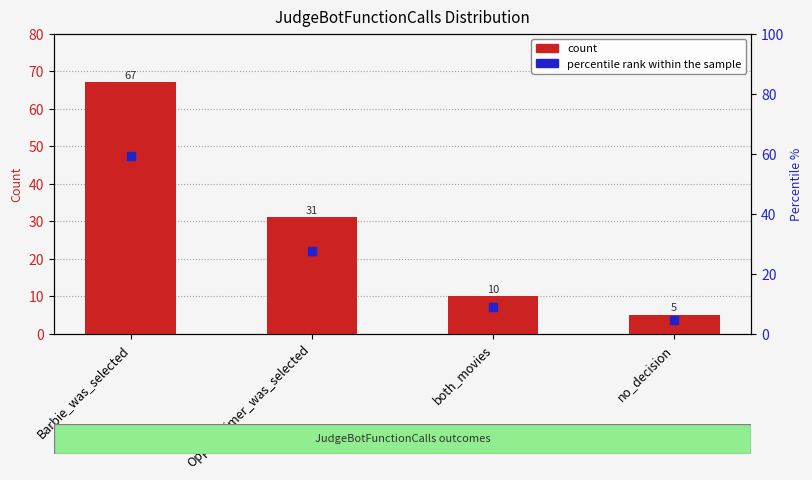

Which series reaches the maximum Y coordinate?

count